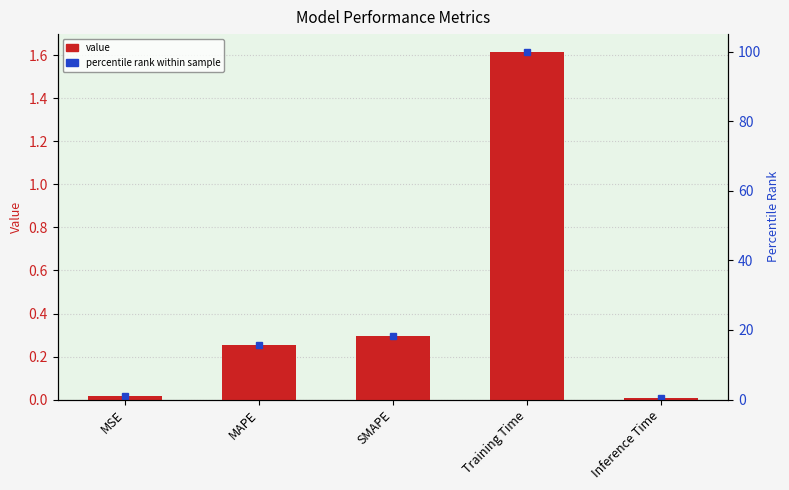

What is the sum of all values?

2.2